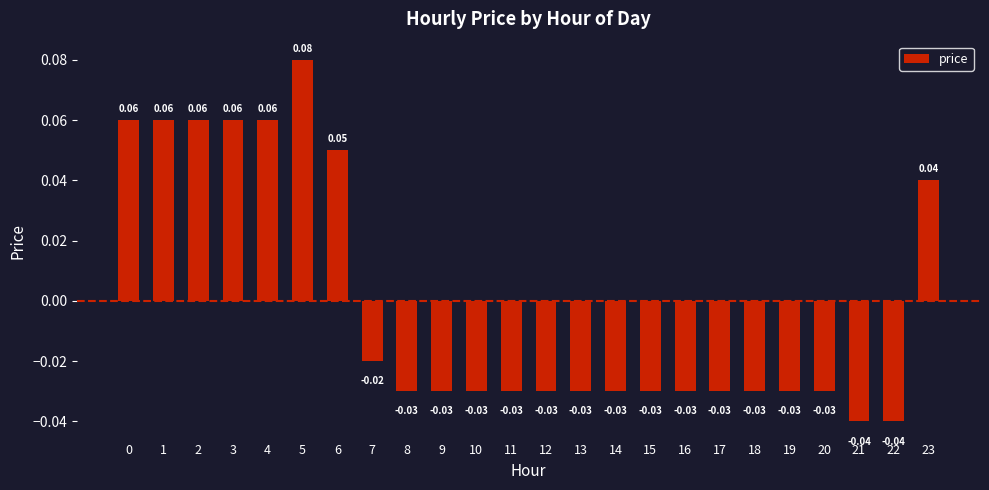

What is the change in value from 12 to 23?

+0.1